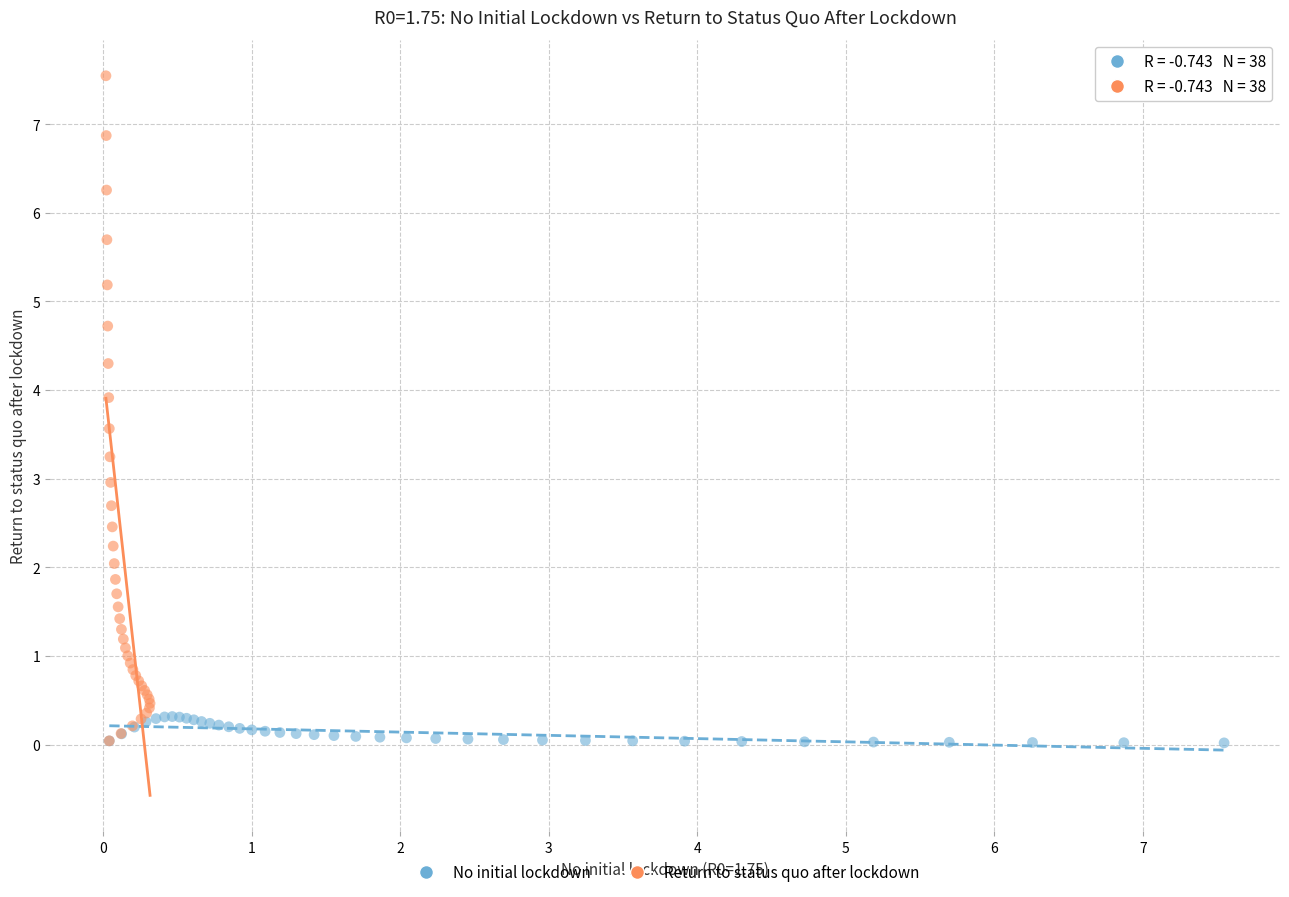

Which series has the widest spread of Y values?

Return to status quo after lockdown